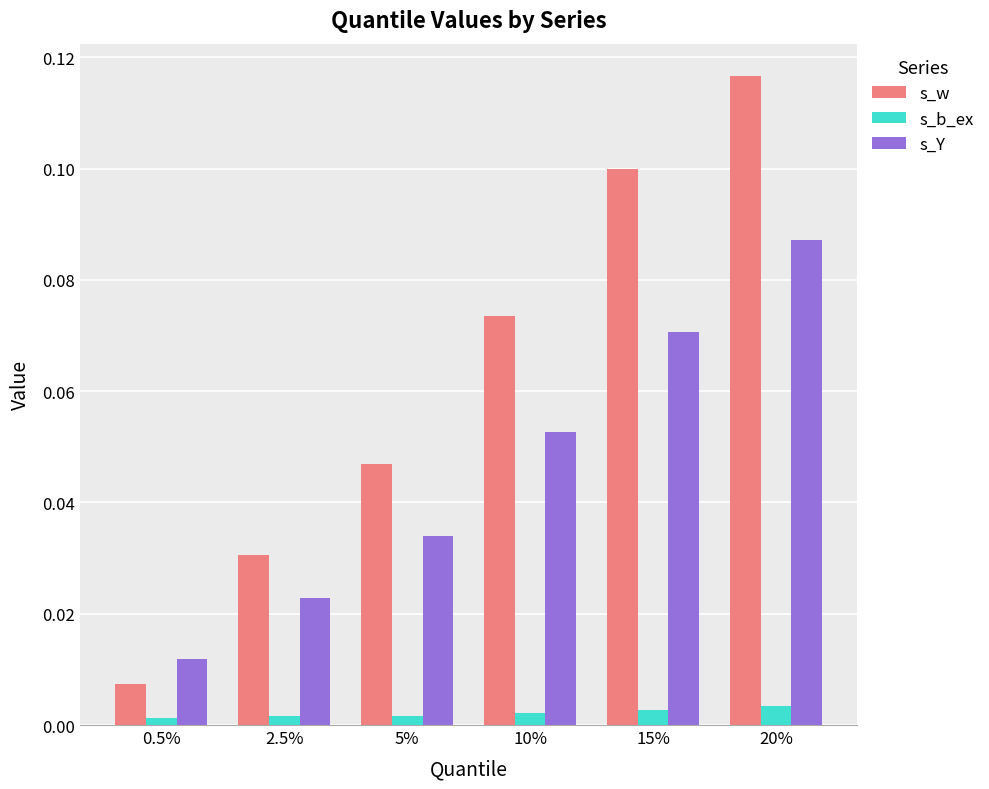

List the series in order of their overall mean, highest first.

s_w, s_Y, s_b_ex